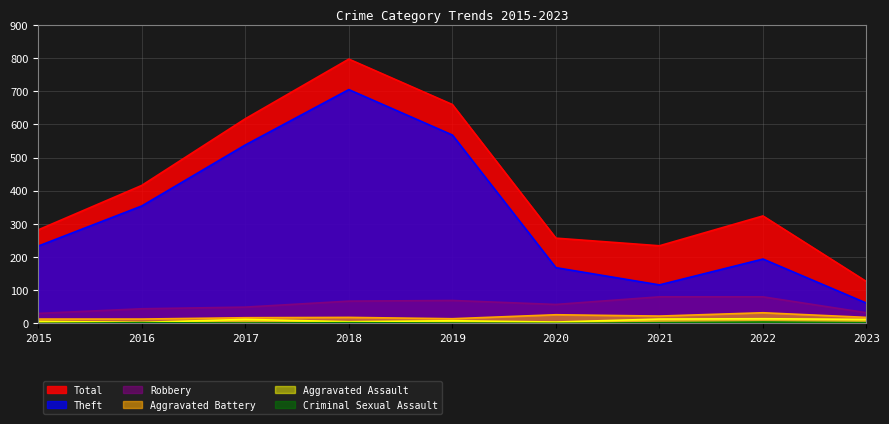

Between 2017 and 2018, which series saw the biggest shift?

Total